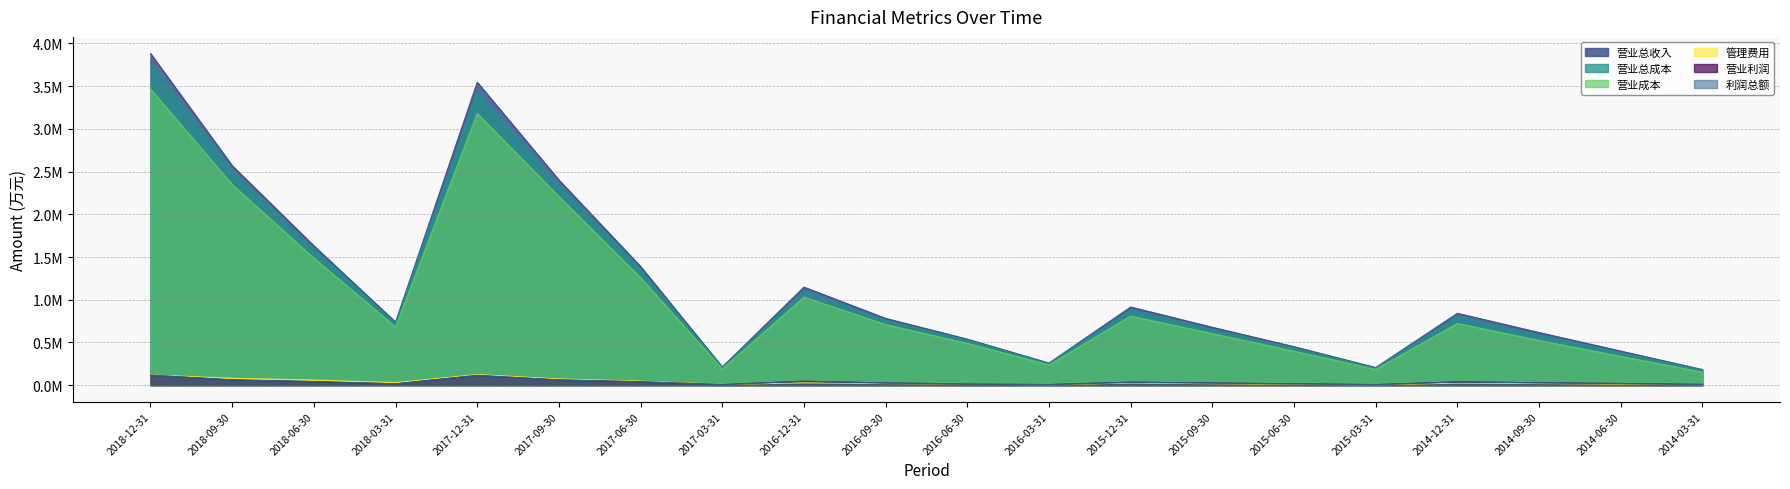

What is the highest value of the 管理费用 series?

123528